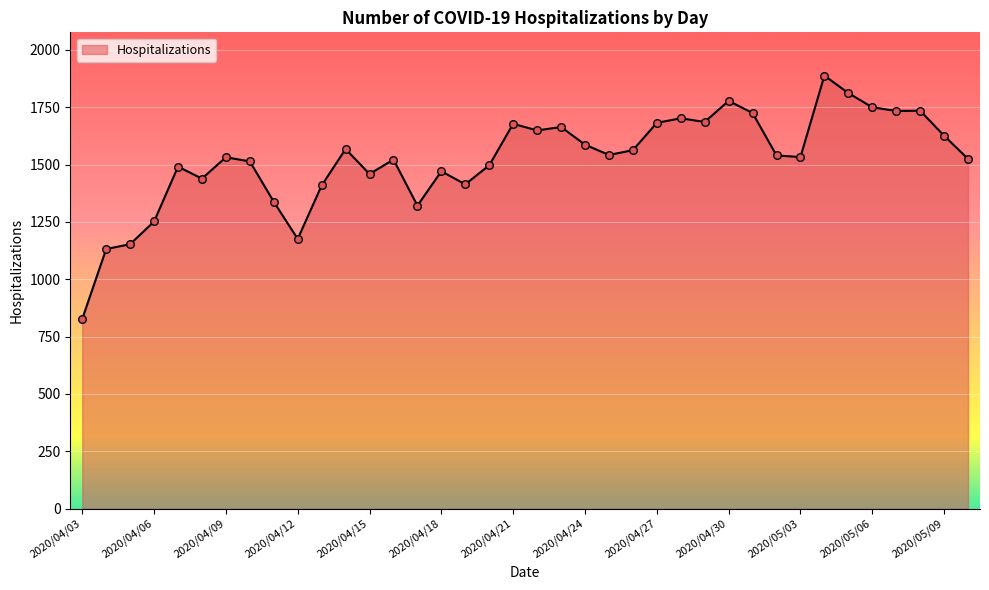

What is the difference between the maximum and minimum values?

1061